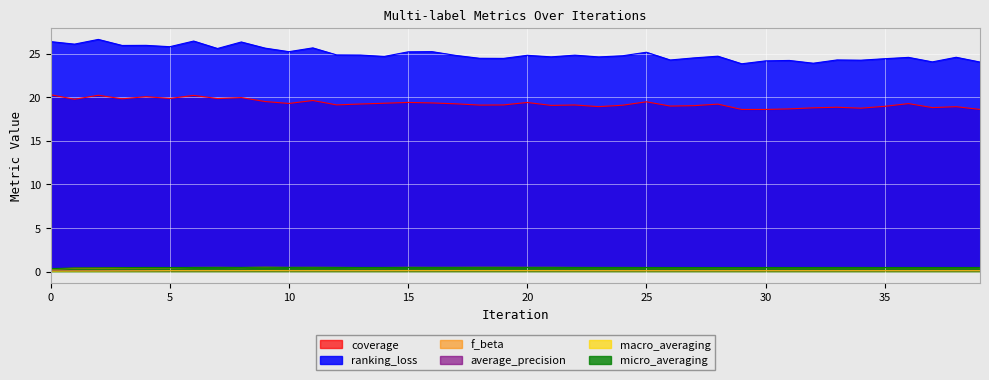

What is the sum of the macro_averaging values at 28 and 14?

0.2